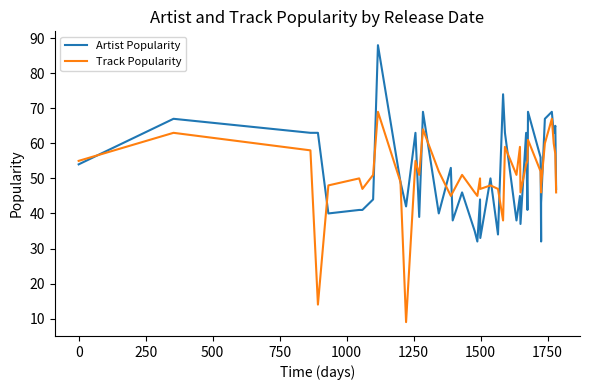

Reading right to left, transcribe all the data shown in this chart.

Artist Popularity: 47	65	63	69	67	43	32	56	69	41	63	37	45	38	63	74	34	50	33	44	32	35	46	38	53	40	69	39	63	42	49	88	44	41	41	40	63	63	67	54
Track Popularity: 46	57	60	67	60	48	46	52	61	55	54	46	59	51	59	38	47	48	47	50	45	46	51	46	45	52	64	51	55	9	49	69	51	47	50	48	14	58	63	55